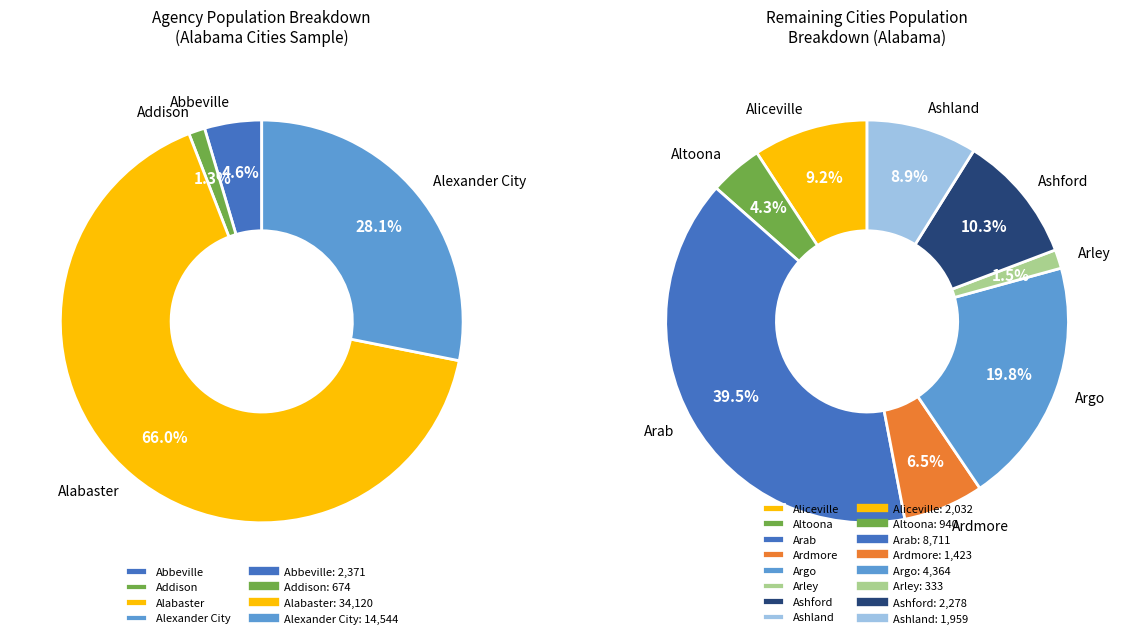

The Ardmore slice represents 10% of the pie. True or false?

False